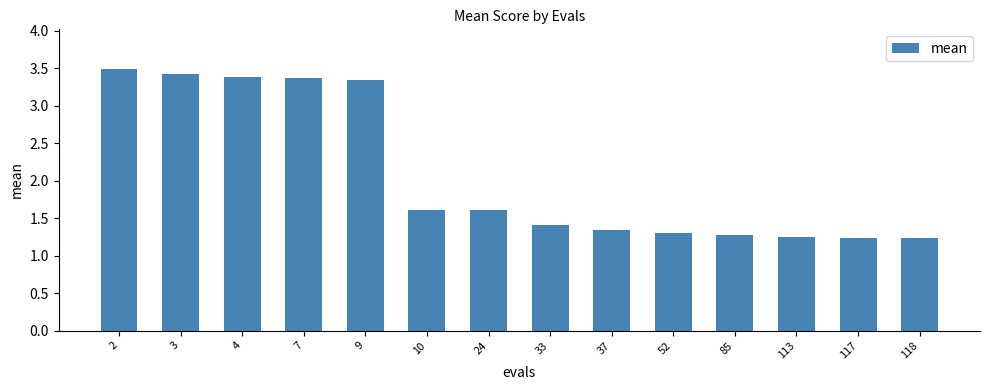

What is the difference between the second highest and minimum values?

2.2